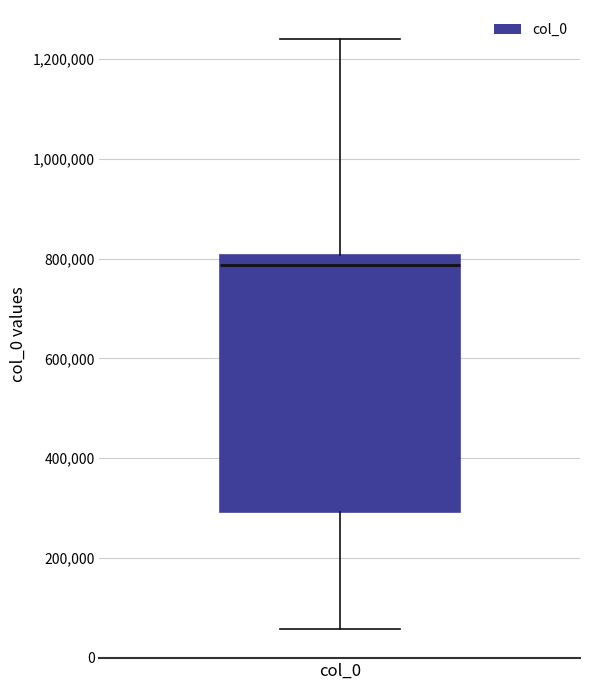

Read this box plot against the y-axis: the position of the median line, the range covered by the box, and the ends of both whiskers. The values are not printed on the chart, so give them approximately, as read against the axis.

median 780000, box 300000 to 800000, whiskers 60000 to 1240000